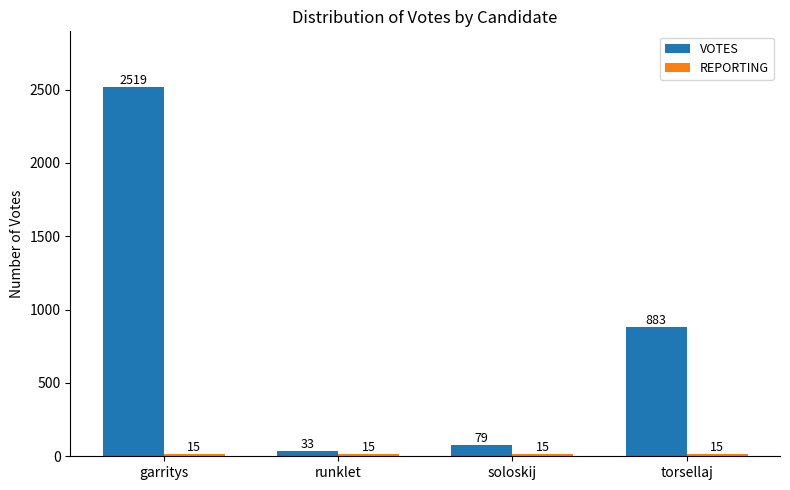

What is the total value across all series at garritys?

2534